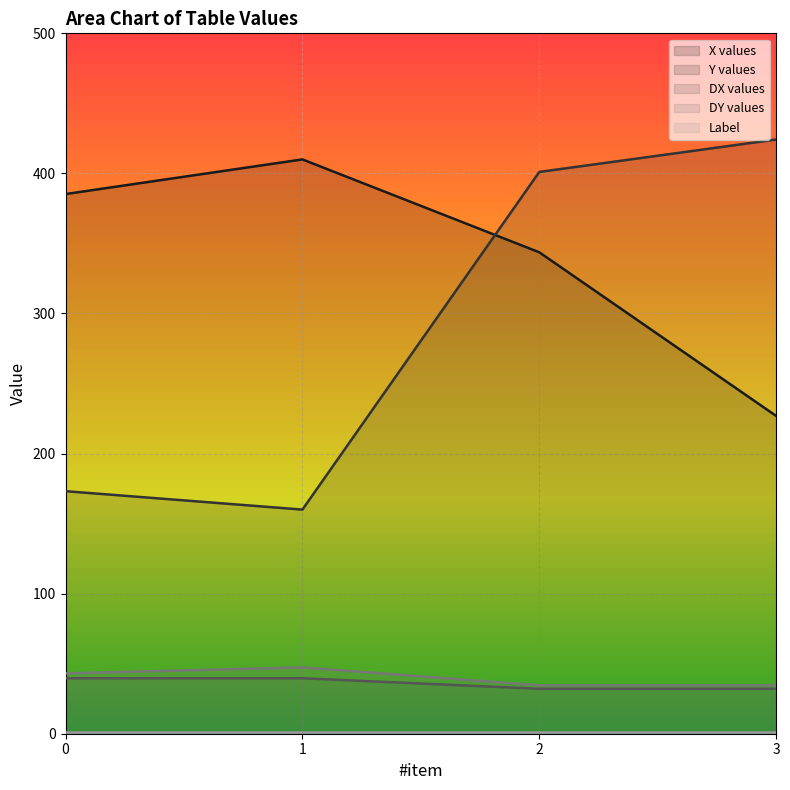

What is the difference between the maximum and minimum values in the y series?

264.2